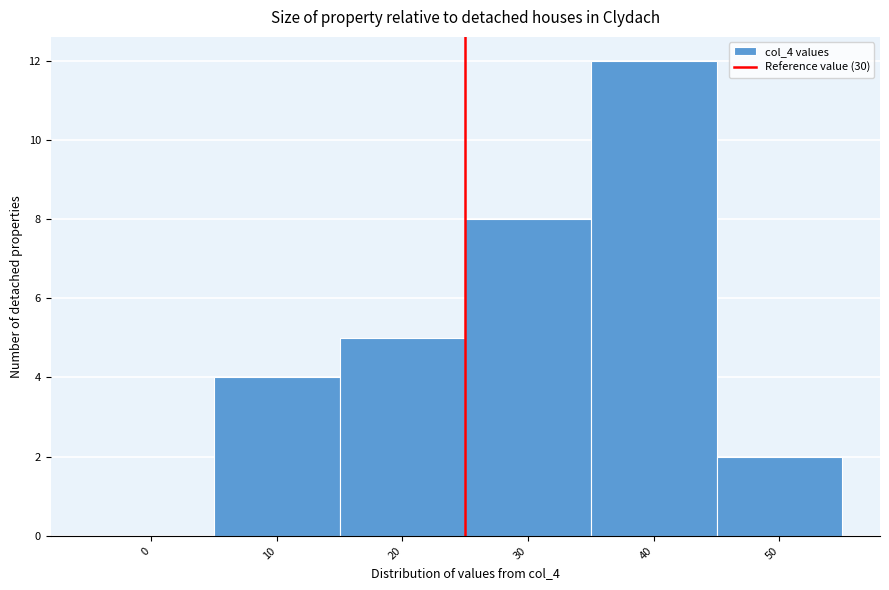

Reading left to right, list all the values displayed in this chart.

0=0	10=4	20=5	30=8	40=12	50=2